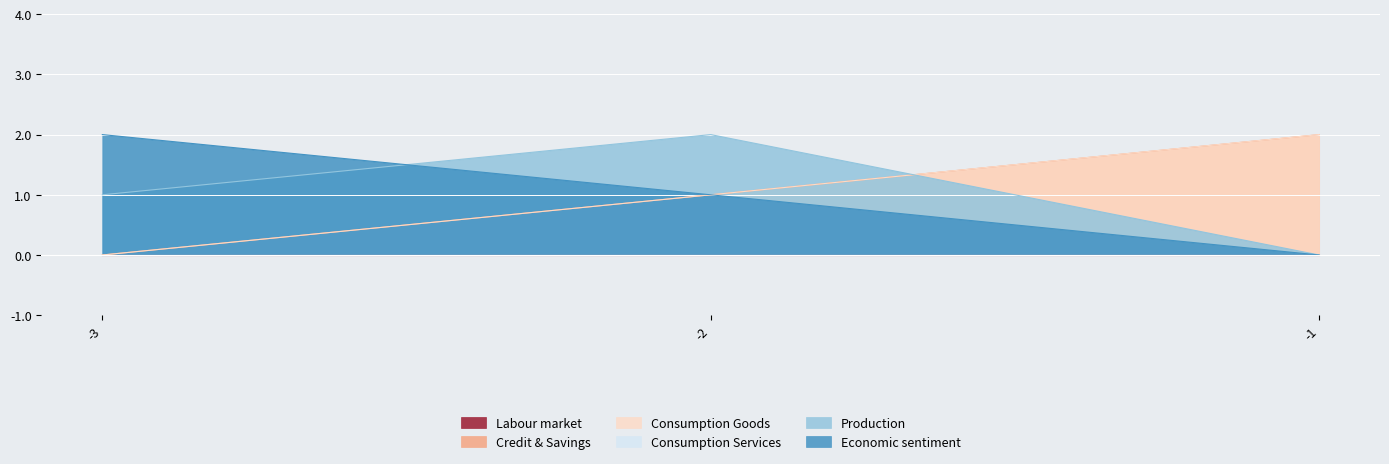

What is the difference between the highest and lowest values at -1?

2